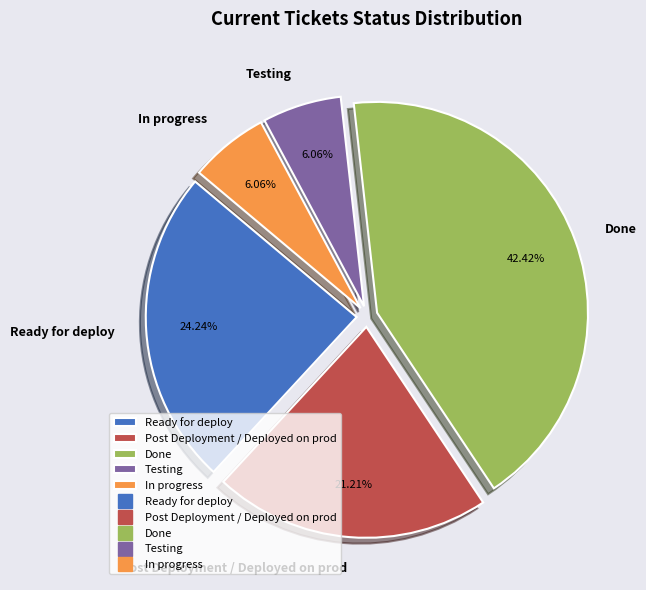

Does Ready for deploy represent more than half of the total?

No